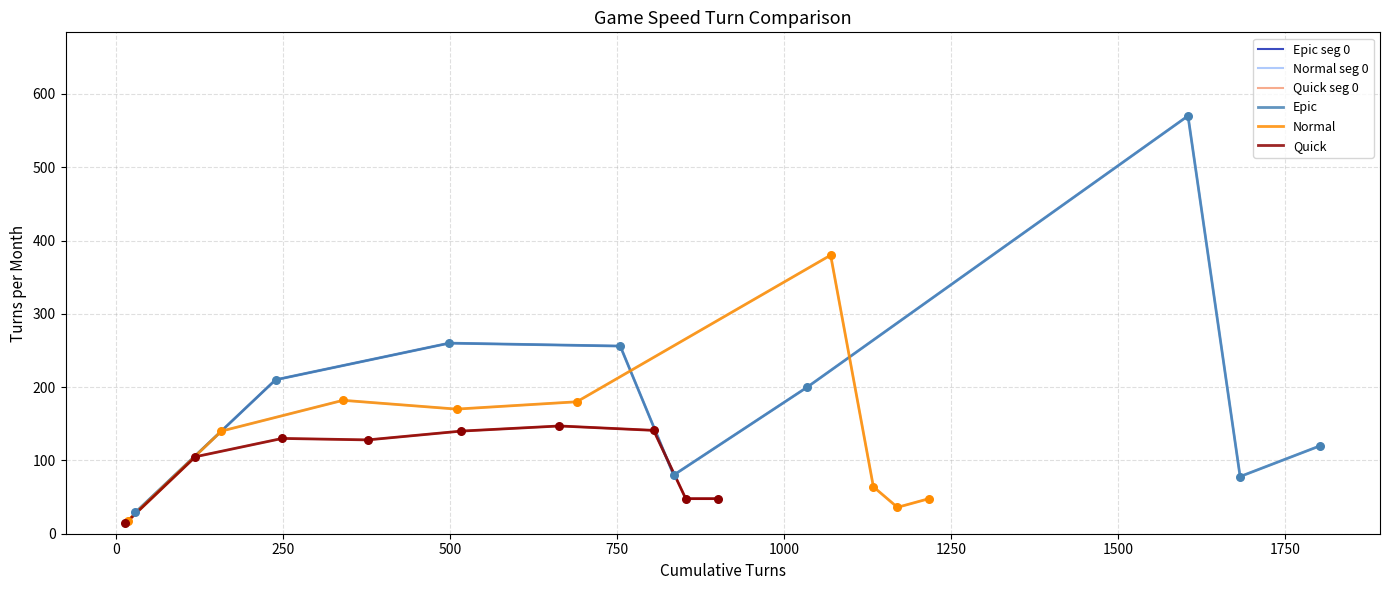

Which series reaches the minimum Y coordinate?

Quick_Turns